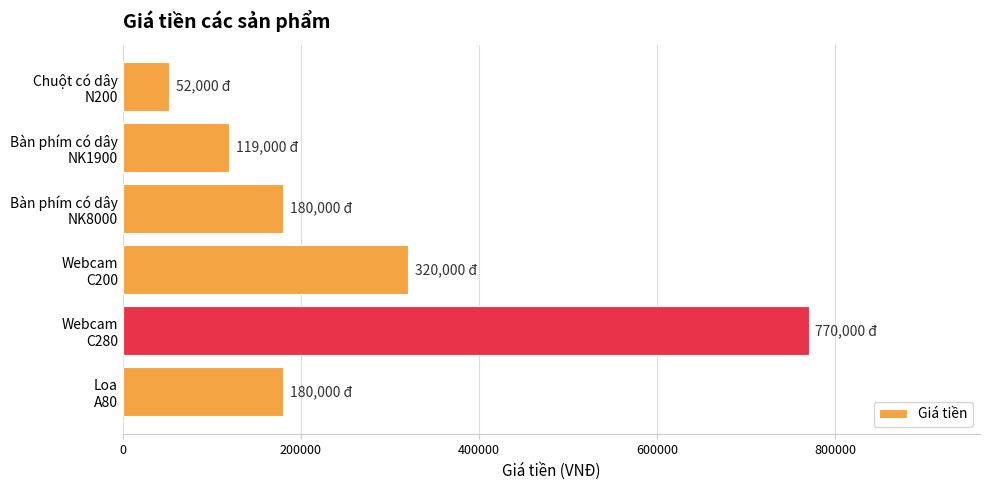

What is the average value?

270167